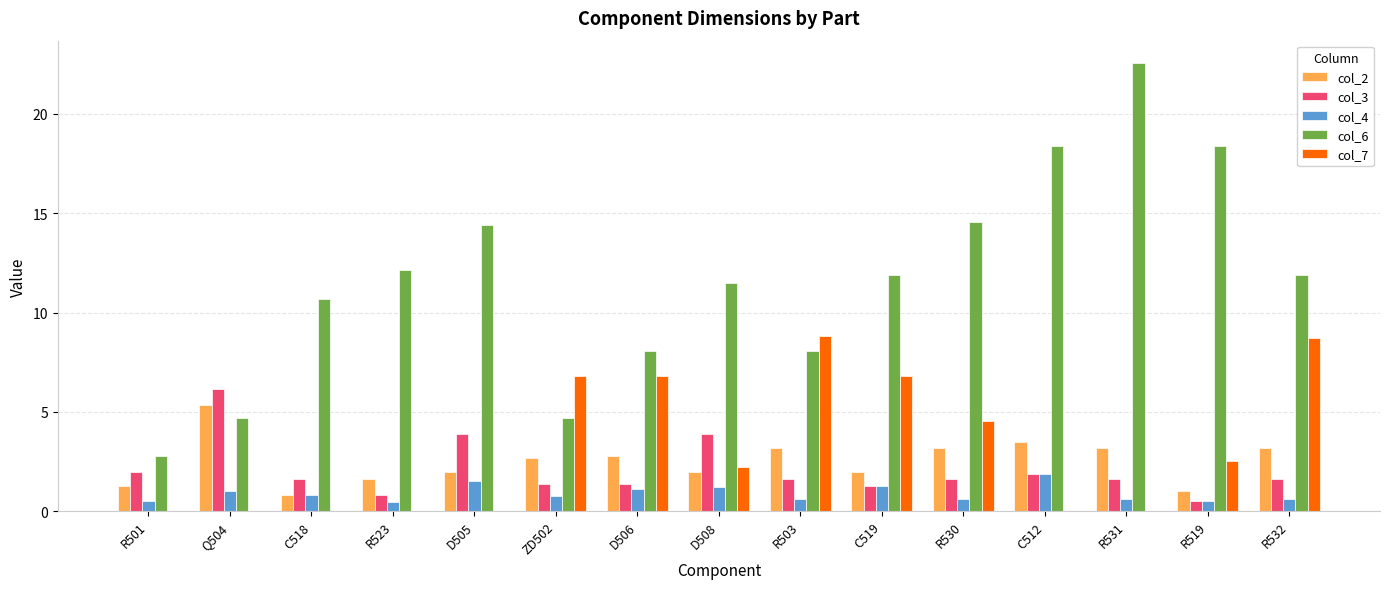

What is the total value across all series at C519?

23.2